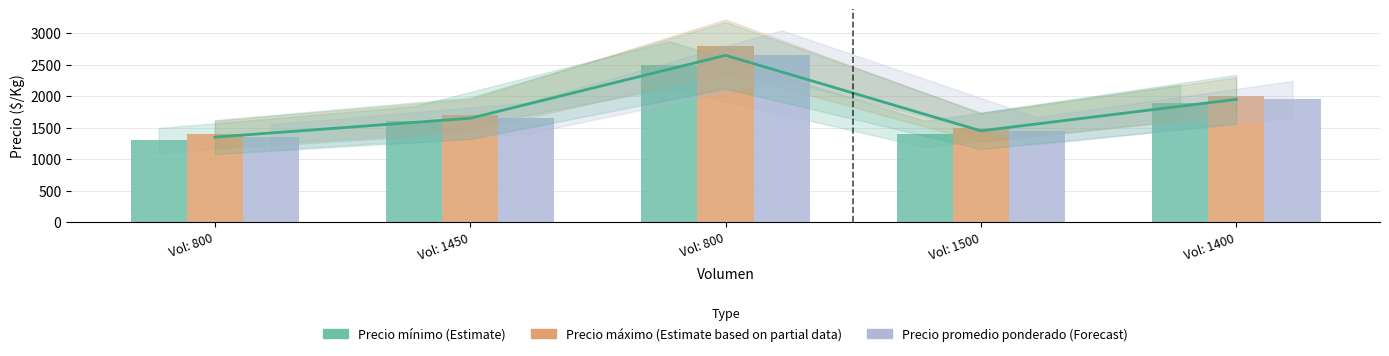

At which category does the chart reach its peak across all series?

Vol: 800